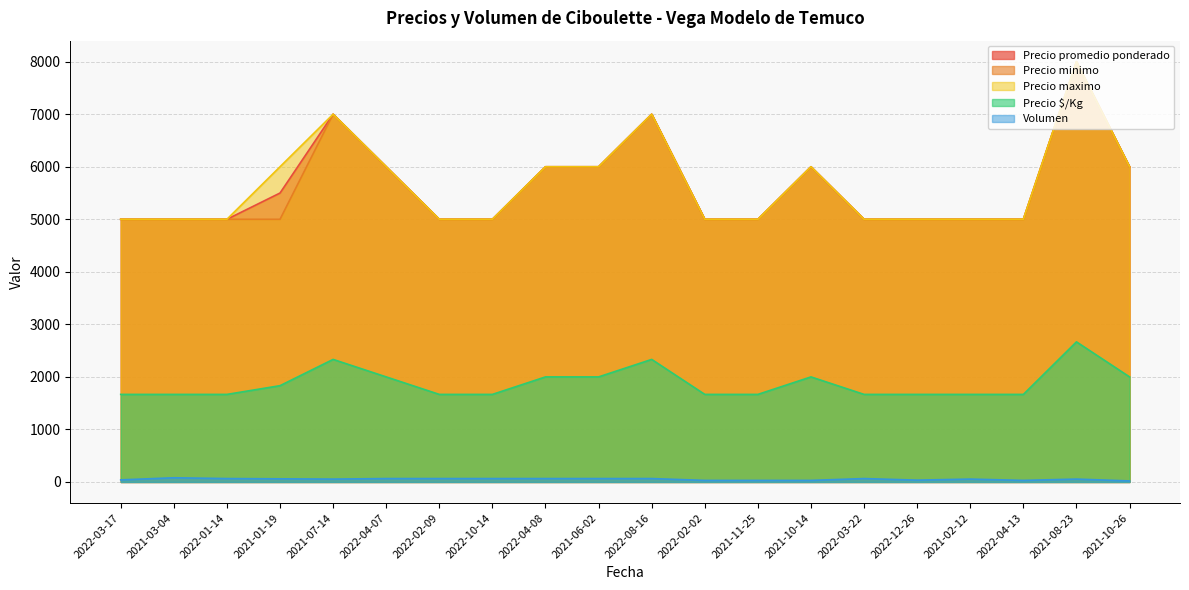

How many lines are shown in the chart?

5